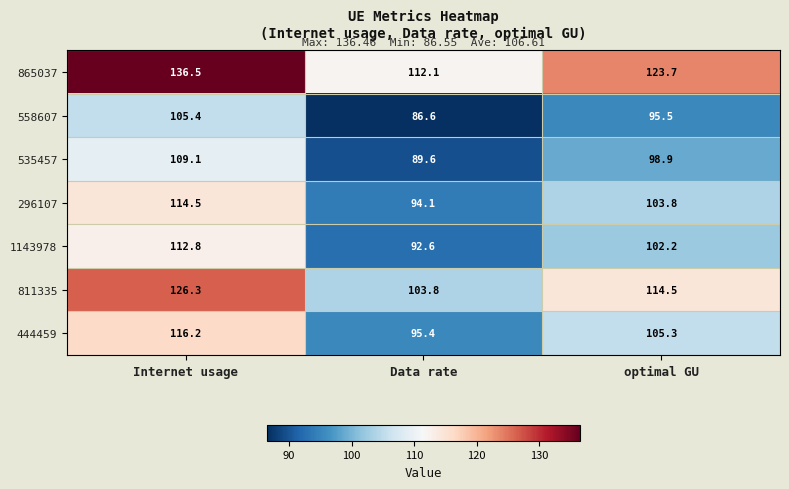

Reading left to right, transcribe all the data shown in this chart.

865037: 136.5	112.1	123.7
558607: 105.4	86.6	95.5
535457: 109.1	89.6	98.9
296107: 114.5	94.1	103.8
1143978: 112.8	92.6	102.2
811335: 126.3	103.8	114.5
444459: 116.2	95.4	105.3